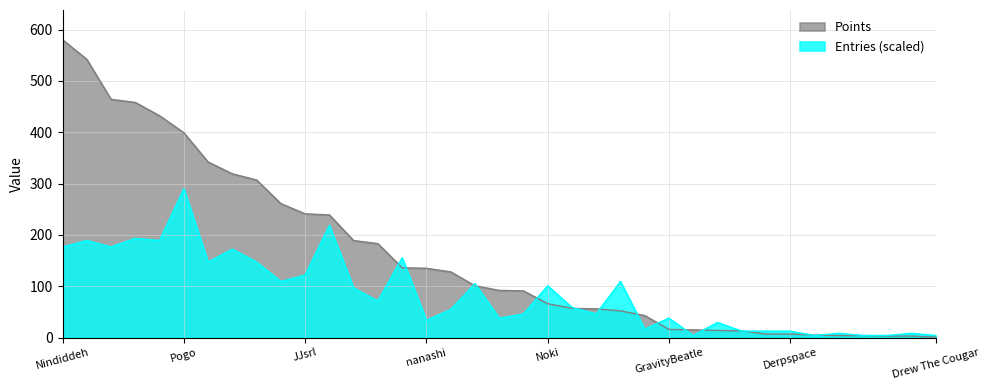

Reading right to left, what are all the values shown in this chart?

Points: 1.0	3.0	3.0	4.0	4.0	5.0	7.0	7.0	13.0	14.0	15.0	16.0	43.0	52.0	56.0	57.0	66.0	91.0	92.0	101.0	128.0	135.0	136.0	183.0	189.0	239.0	241.0	261.0	307.0	319.0	342.0	399.0	432.0	458.0	464.0	542.0	580.0
Entries: 4.2	8.4	4.2	4.2	8.4	4.2	12.6	12.6	12.6	29.4	4.2	37.8	16.8	109.3	46.2	58.8	100.9	46.2	37.8	105.1	54.6	33.6	155.5	71.4	96.7	218.6	121.9	109.3	147.1	172.3	147.1	290.0	189.1	193.3	176.5	189.1	176.5